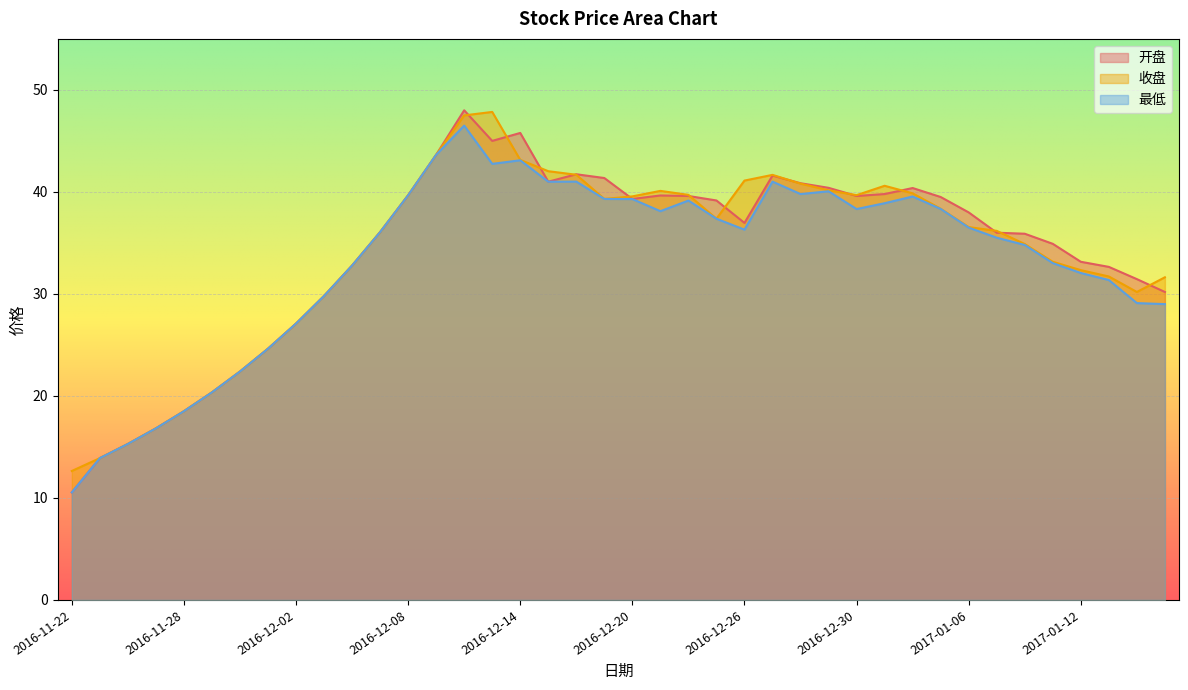

At which category does 最低 reach its first local peak?

2016-12-12